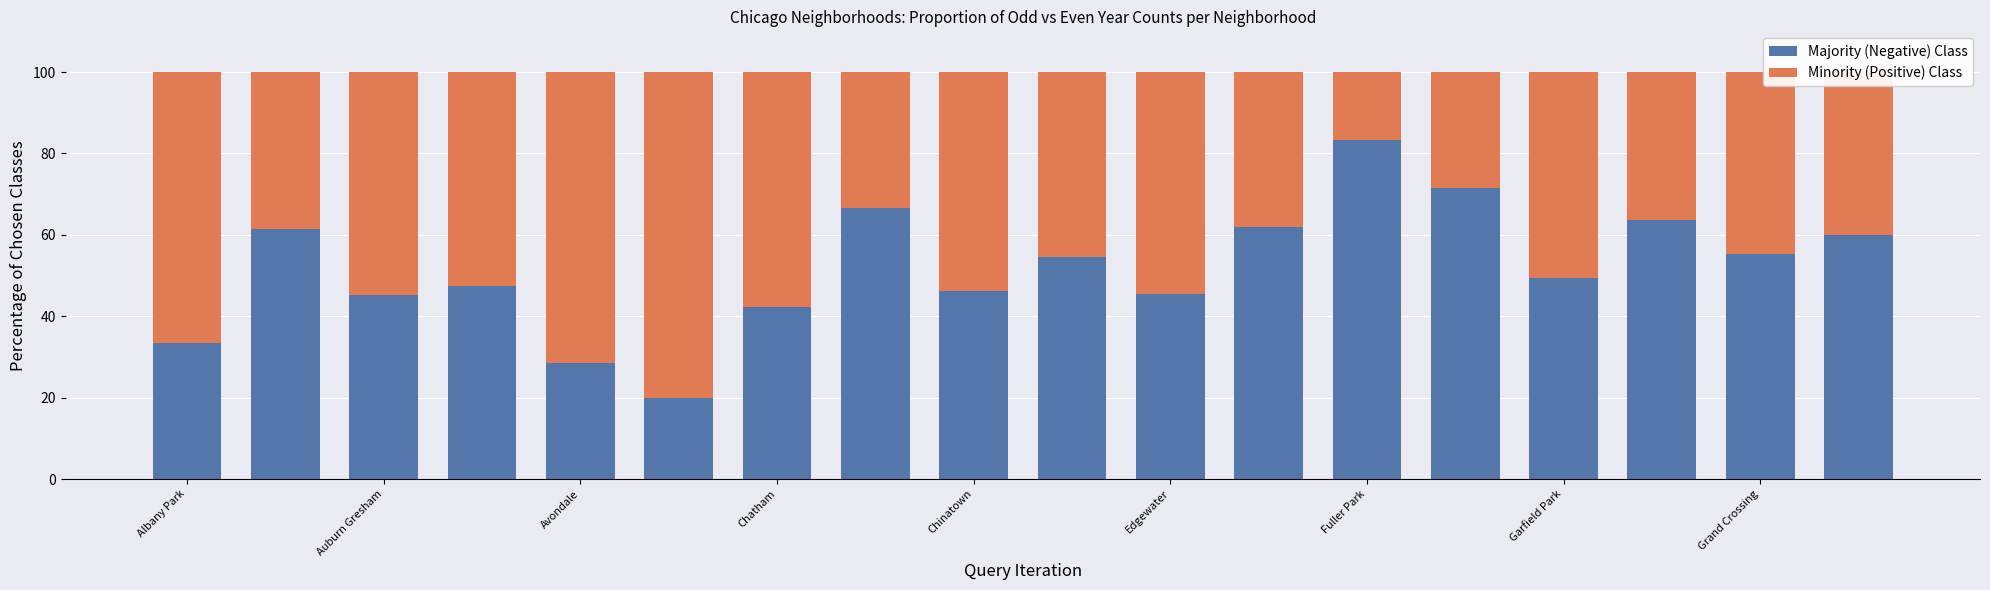

What is the minimum value for Majority (Negative) Class?

20.0